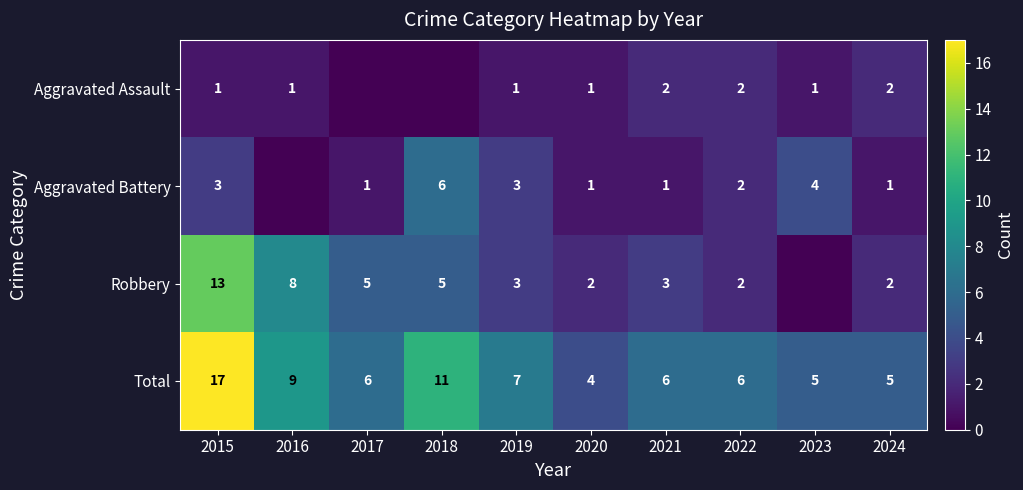

How many distinct data groups are displayed?

4